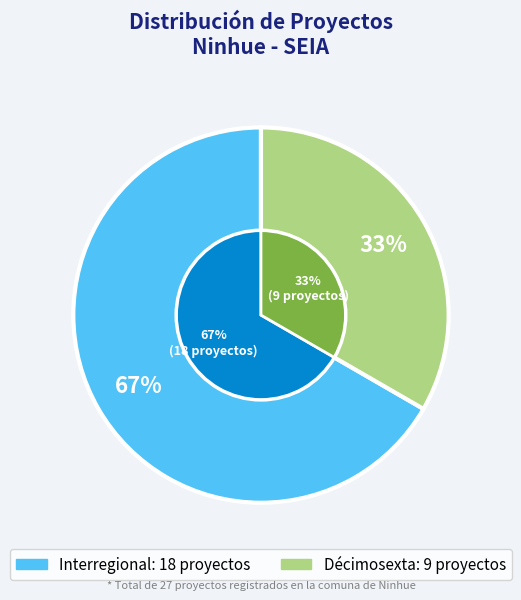

To the nearest percent, what is the difference between the Interregional and Décimosexta slice percentages?

33%